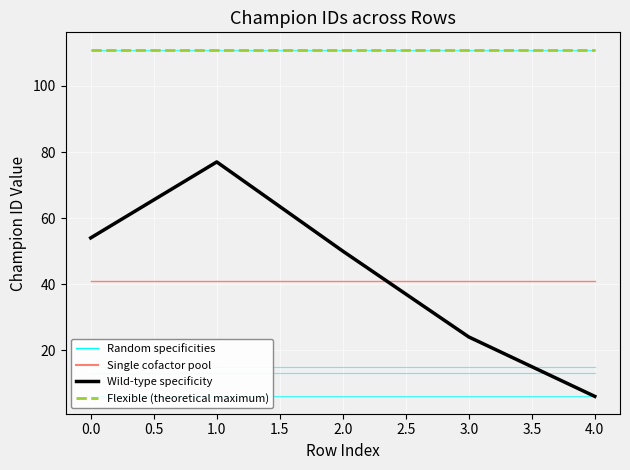

At which category is the sum across all series the highest?

1.0